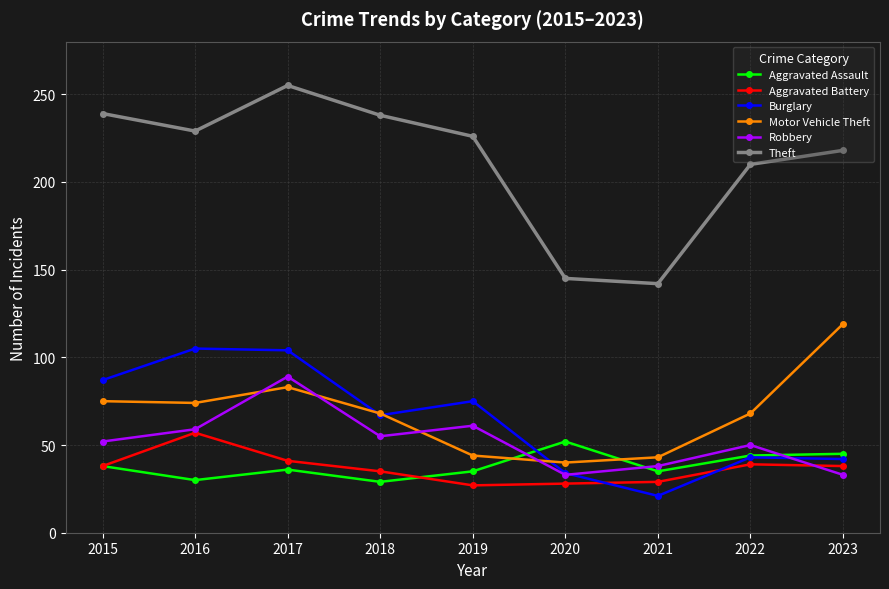

Rank the series at 2023 from highest to lowest value.

Theft, Motor Vehicle Theft, Aggravated Assault, Burglary, Aggravated Battery, Robbery